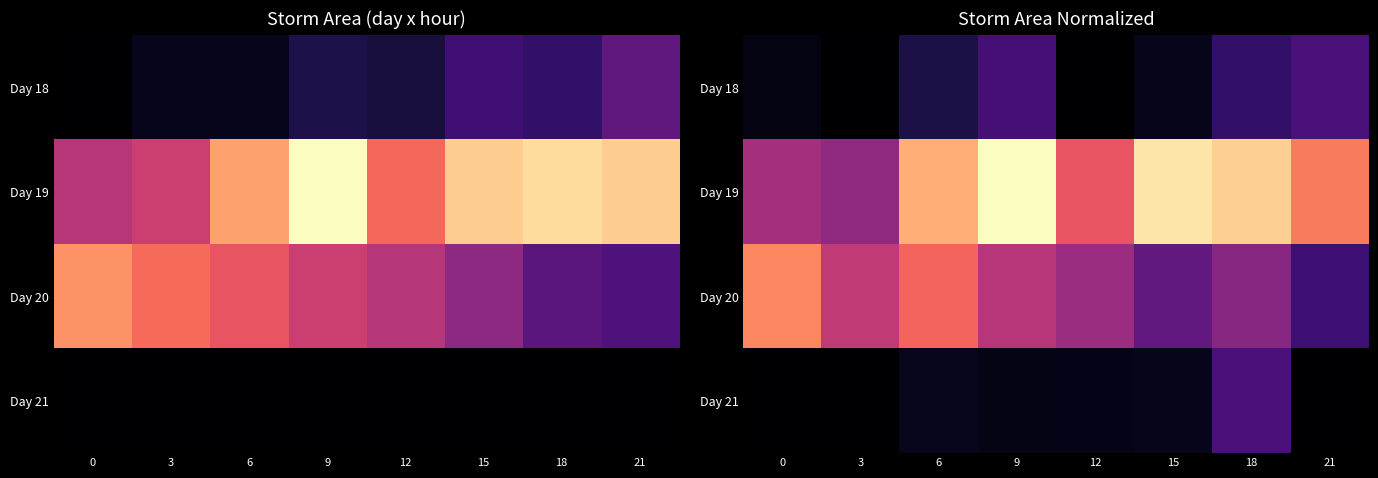

How many values in the Day 19 series exceed 770750?

4